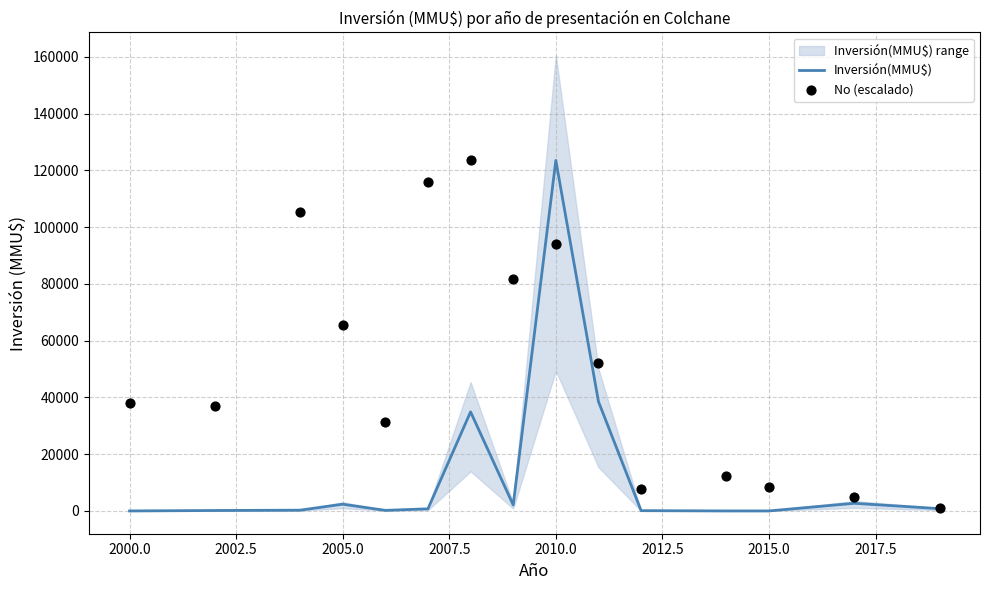

Which series contains the highest Y value?

Inversión(MMU$)